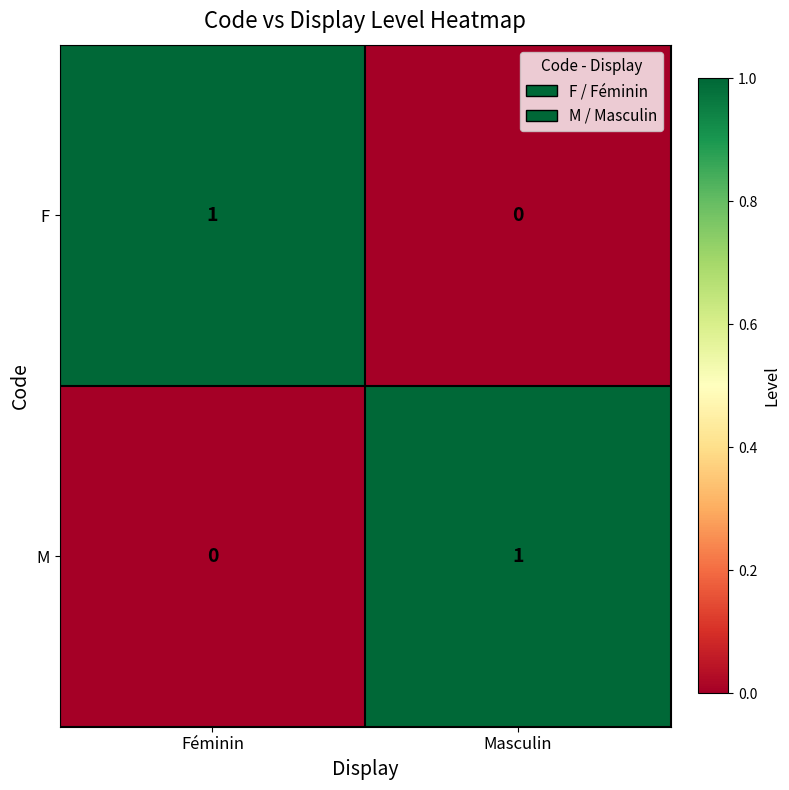

Is it true that F equals 1 at Féminin?

True